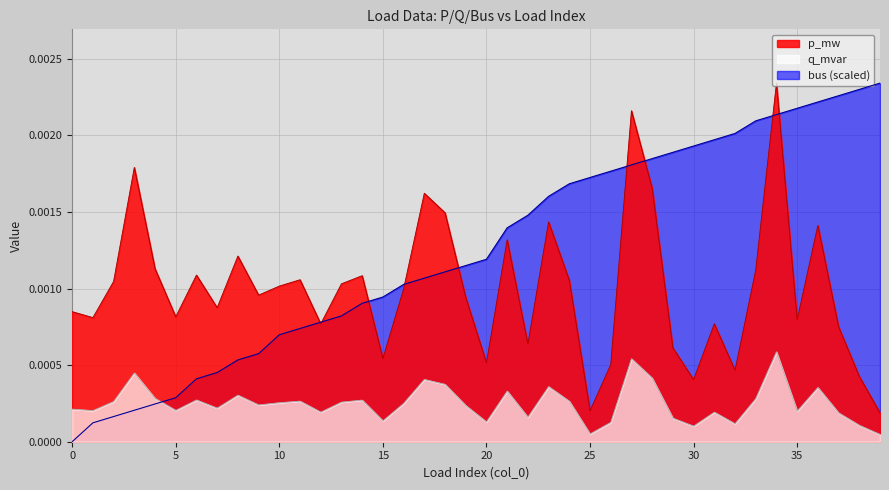

How many times do q_mvar and bus cross each other?

1